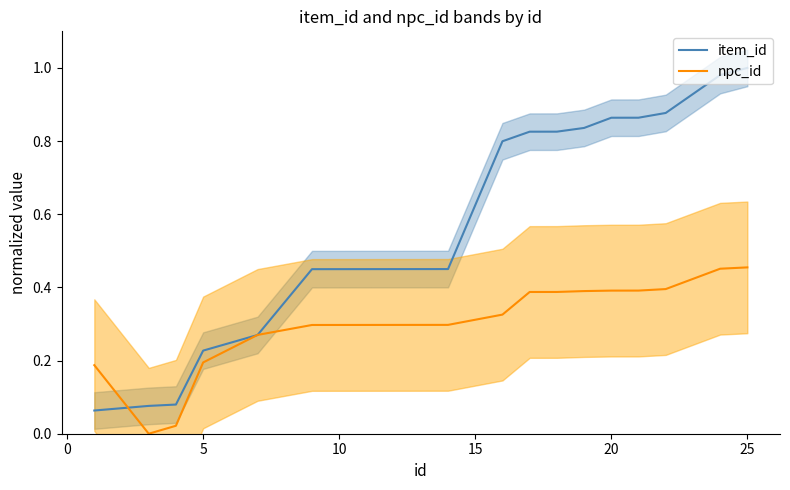

What is the sum of the item_id values at 24 and 3?

1.1